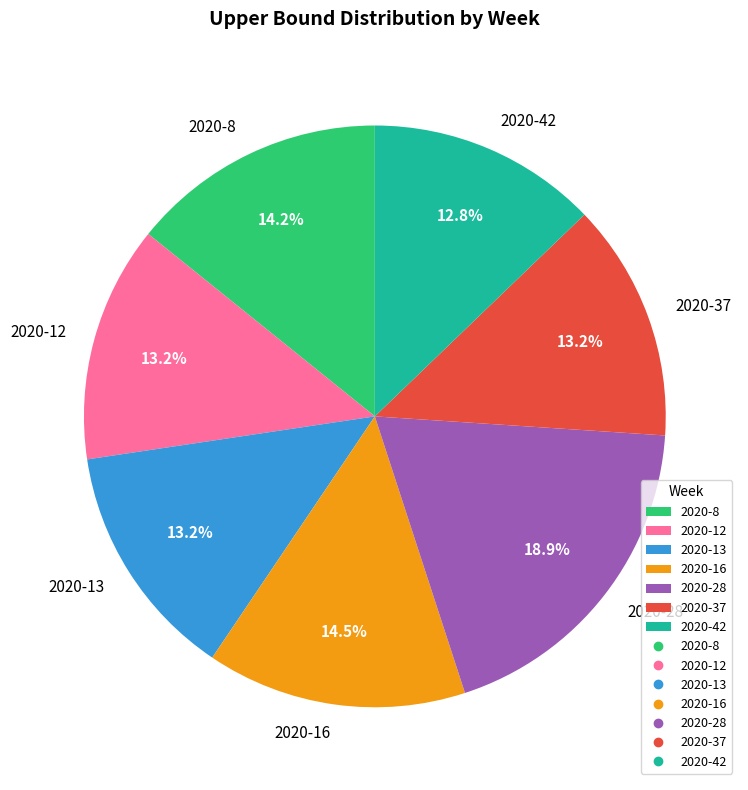

How many segments does this pie chart have?

7